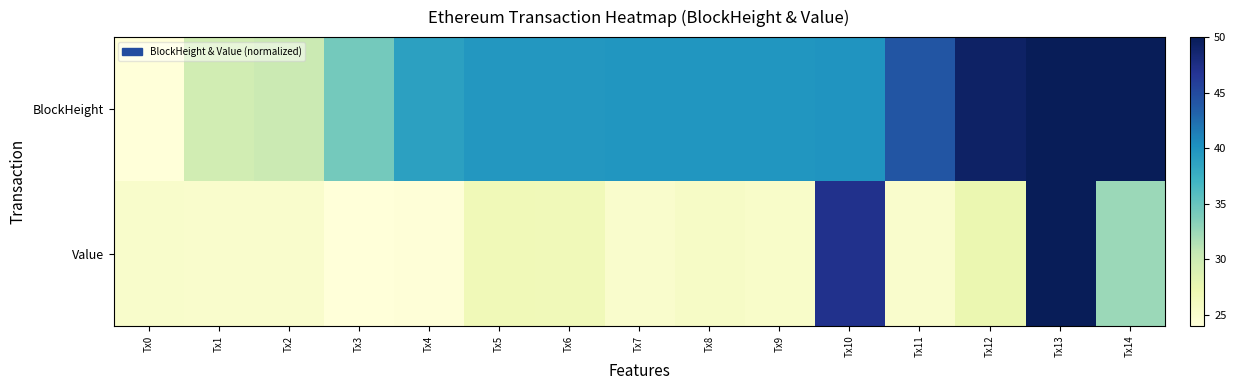

What is the minimum value shown in the chart?

24.0